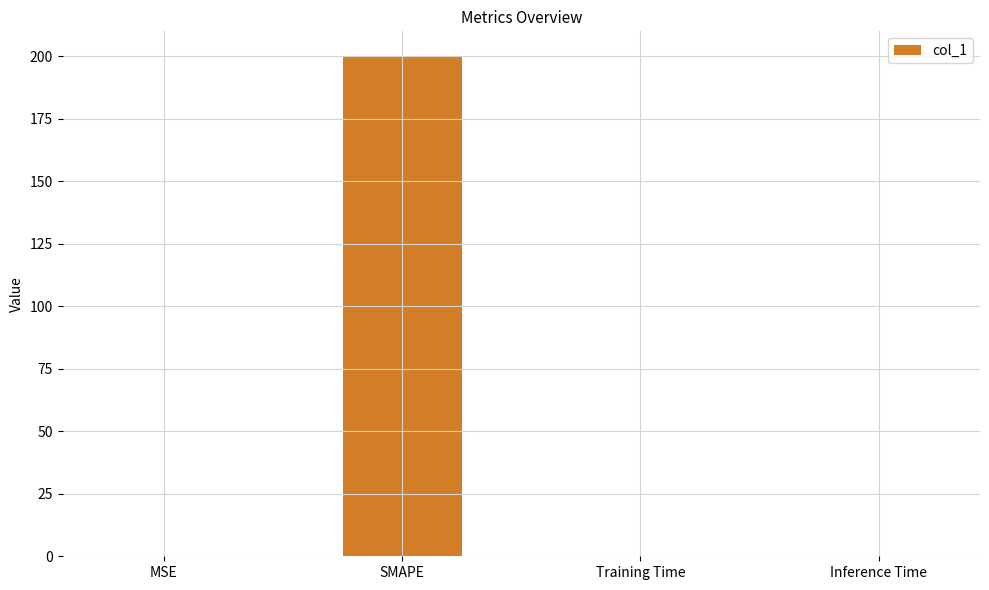

The chart shows a value of 0.0 at Training Time. True or false?

True